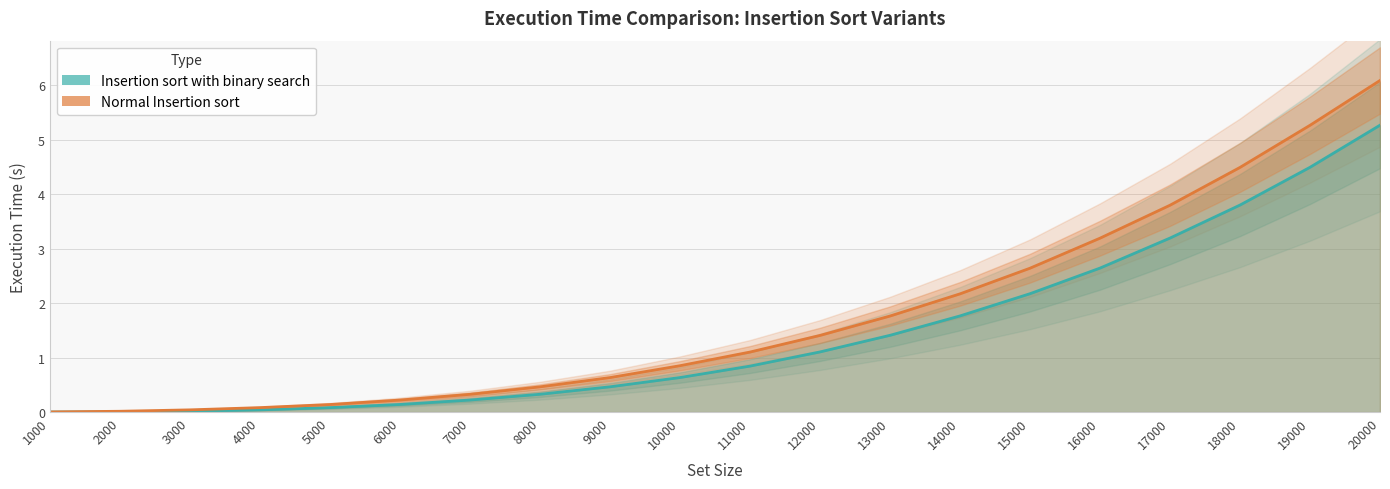

Where is Insertion sort with binary search nearest to the value 2?

15000